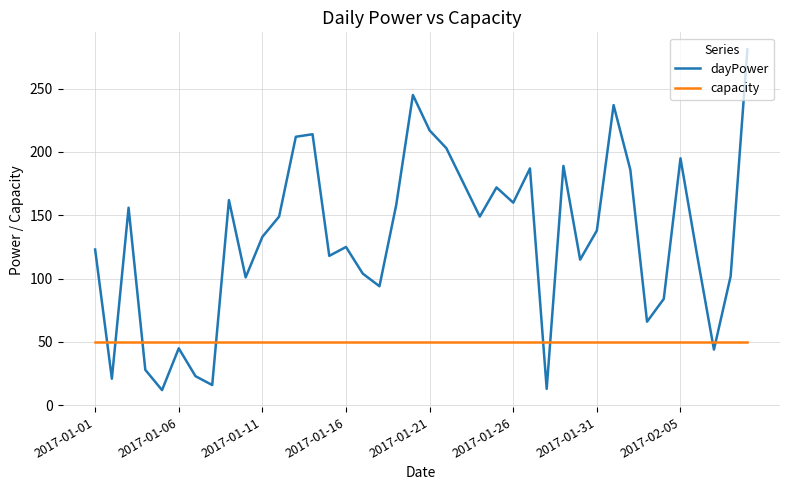

Which series has the largest total across all categories?

dayPower